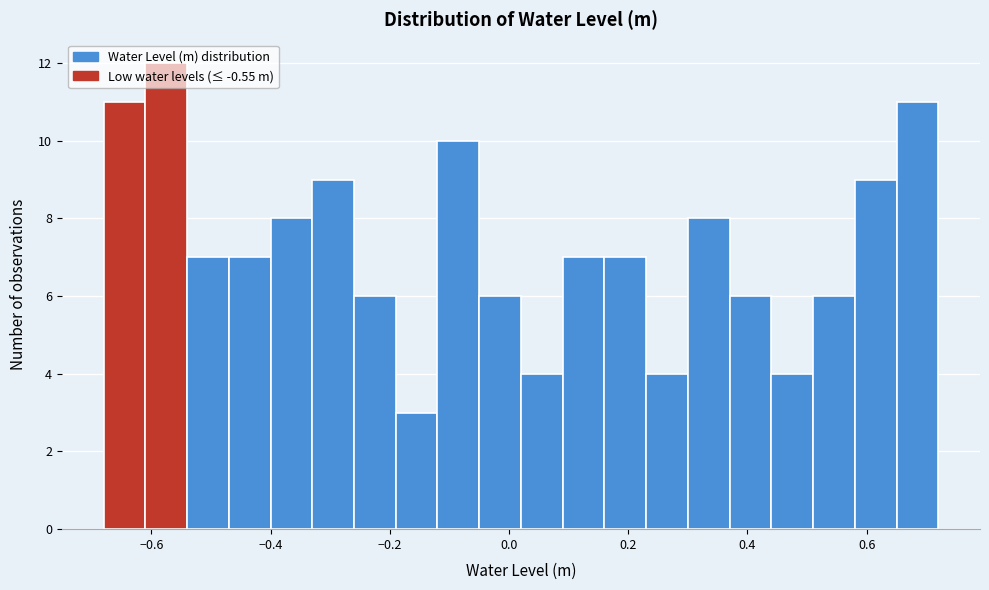

Read against the x-axis, roughly where is the centre of the tallest bar?

-0.58